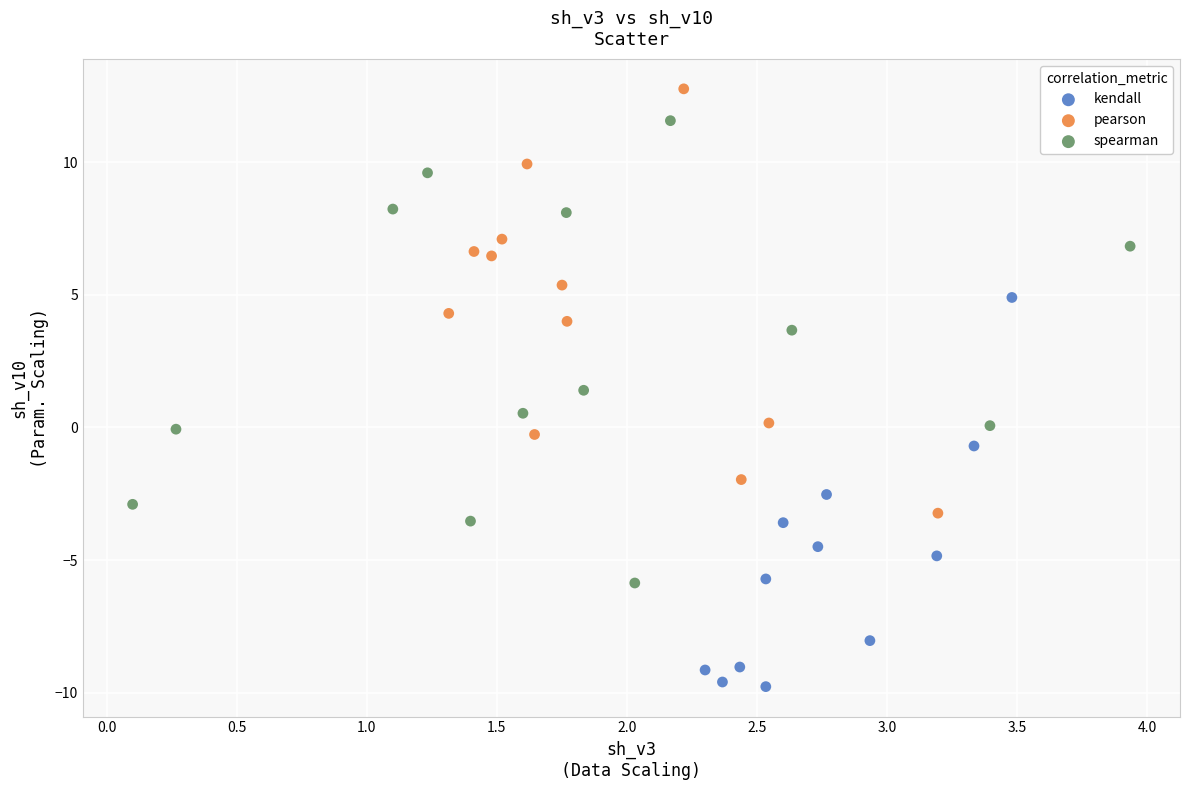

Which series contains the lowest Y value?

kendall